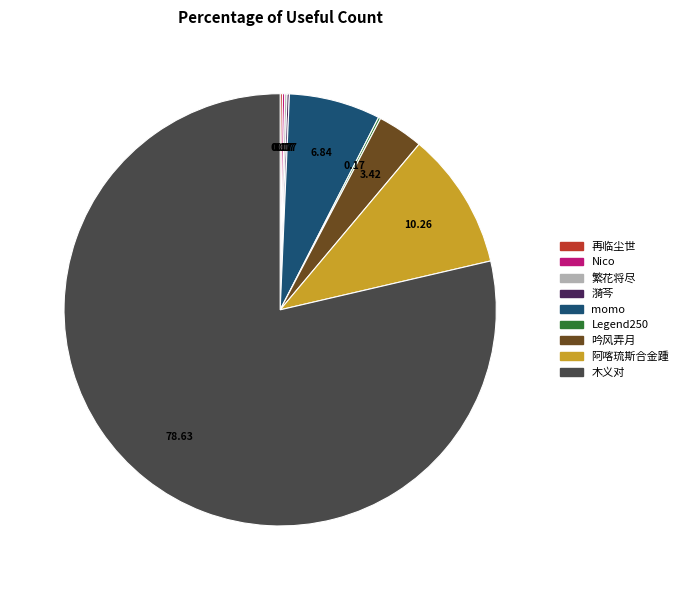

Which slice is the largest?

木义对